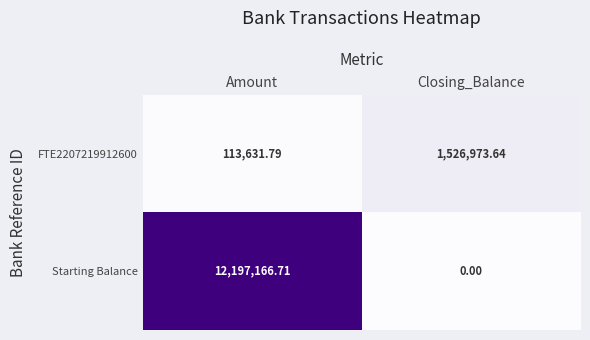

How many series are shown in this chart?

2